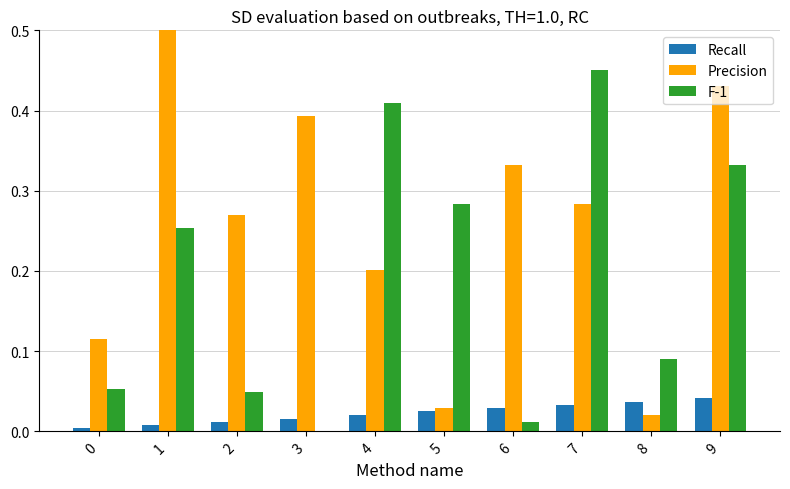

Which series has the largest range (max minus min)?

Precision